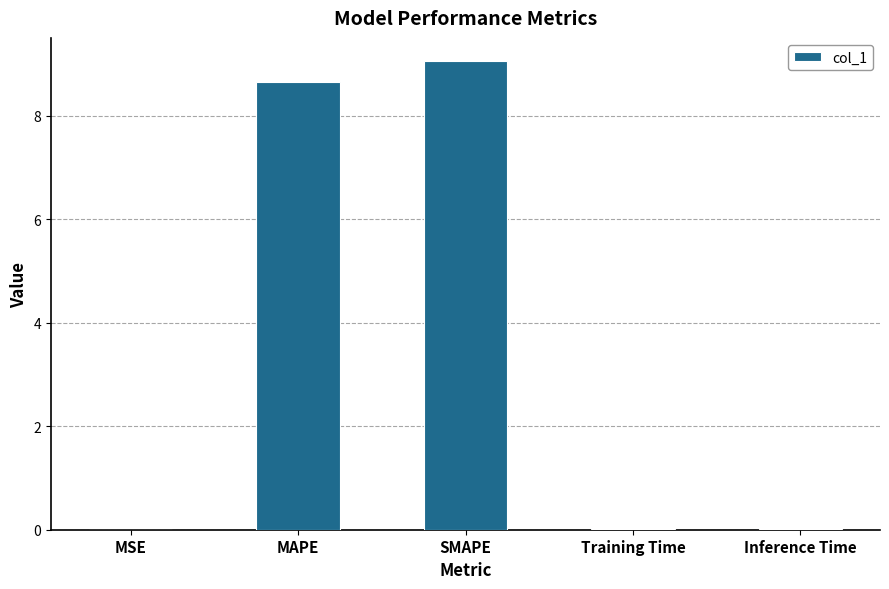

What is the maximum value shown in the chart?

9.1